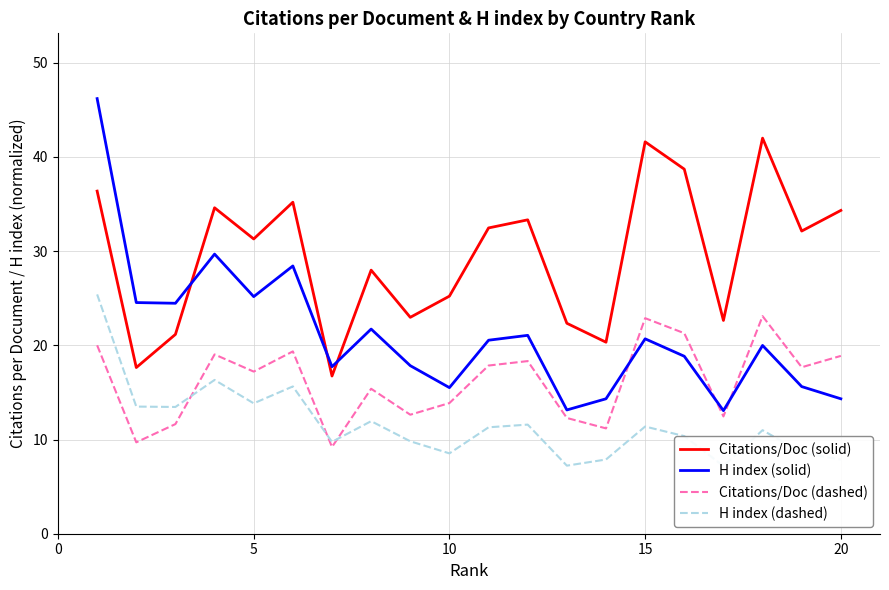

The value of Citations/Doc (solid) at 20 is 23.7. True or false?

False